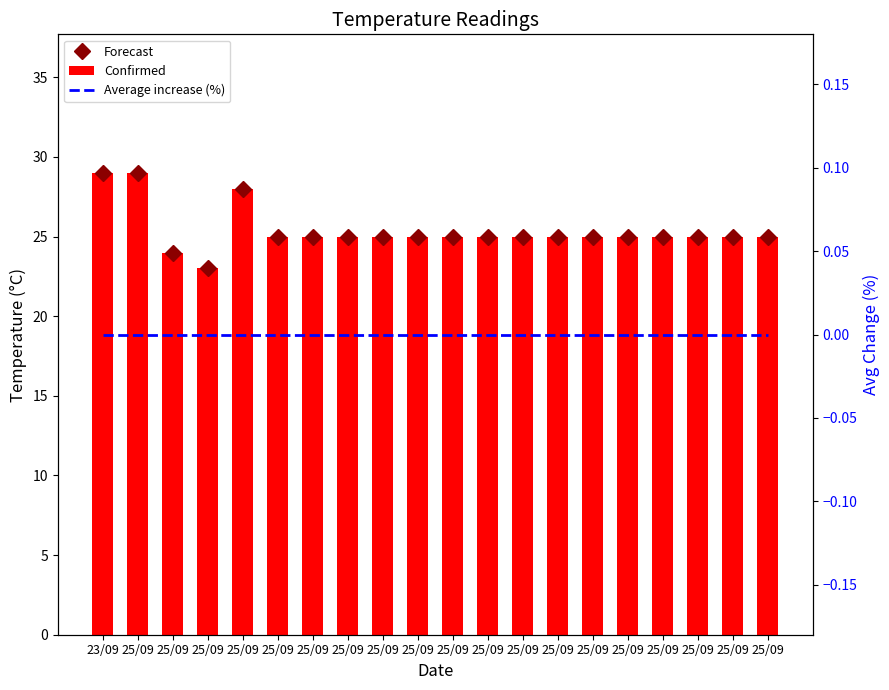

What are all the series names shown in the legend?

Forecast, Confirmed, Average increase (%)